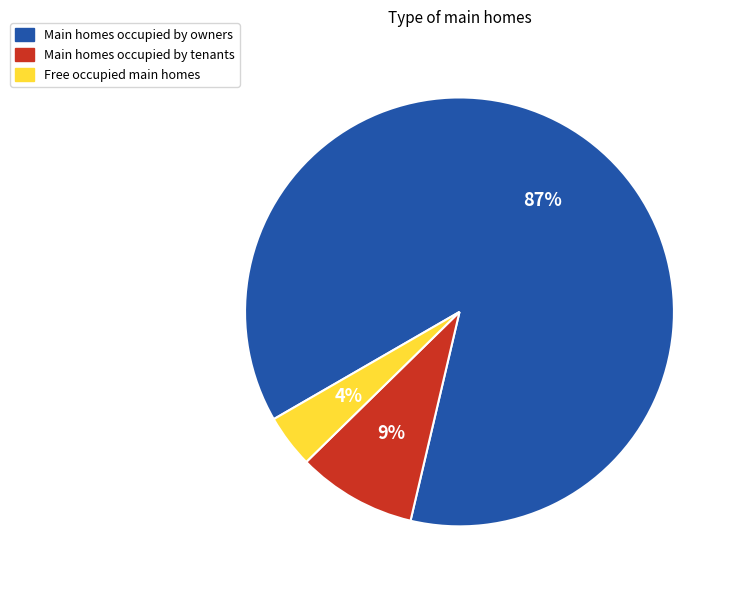

To the nearest percent, what is the difference between the largest and smallest slice percentages?

83%